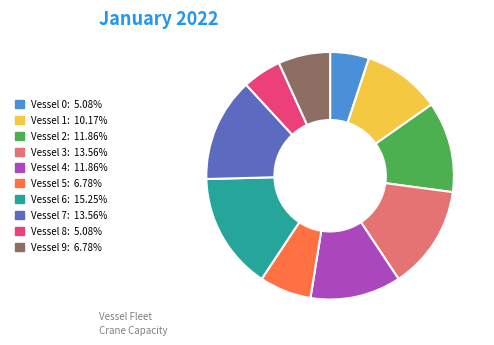

Does Vessel 1 account for over 50% of the chart?

No